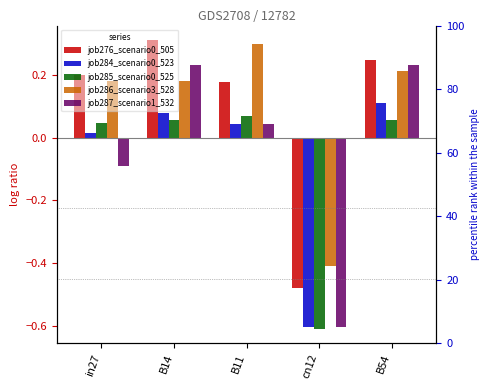

How many data points in job287_scenario1_532 are above 0?

3